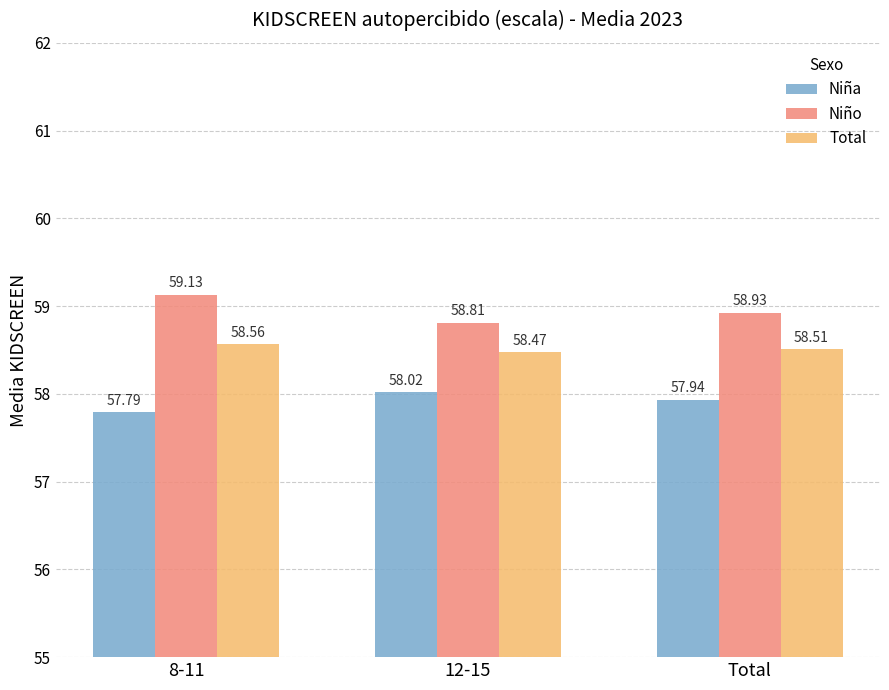

What is the minimum value for Total?

58.5